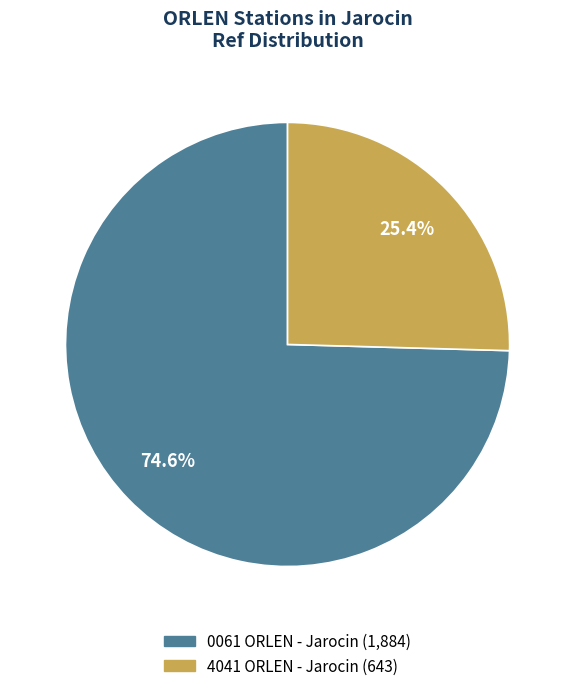

Which category has the smallest portion of the pie?

4041 ORLEN - Jarocin